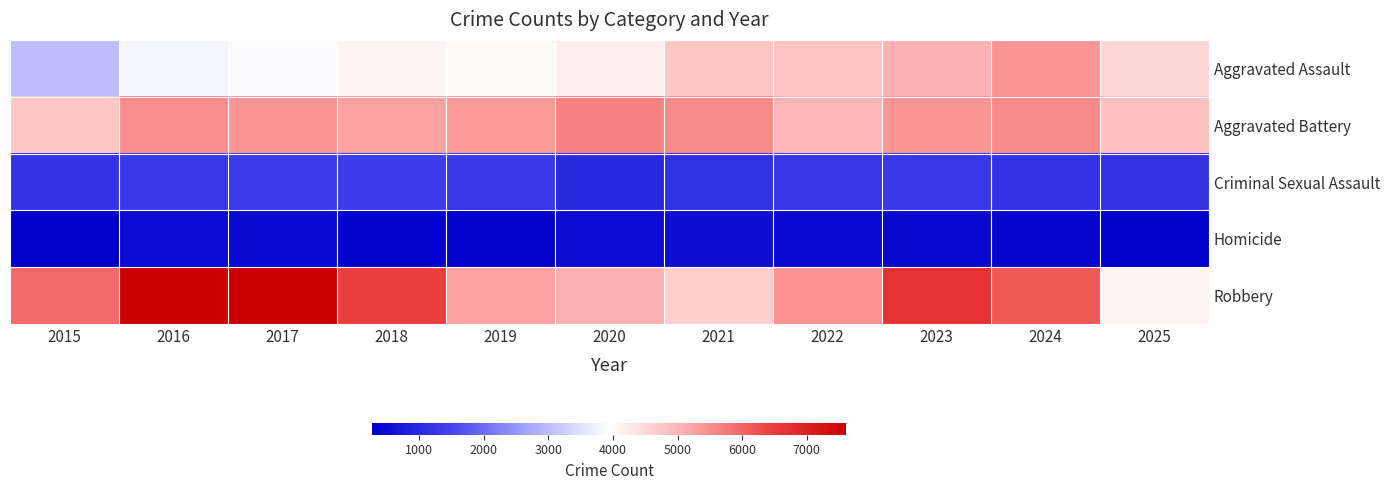

What is the difference between the highest and lowest values at 2023?

6285